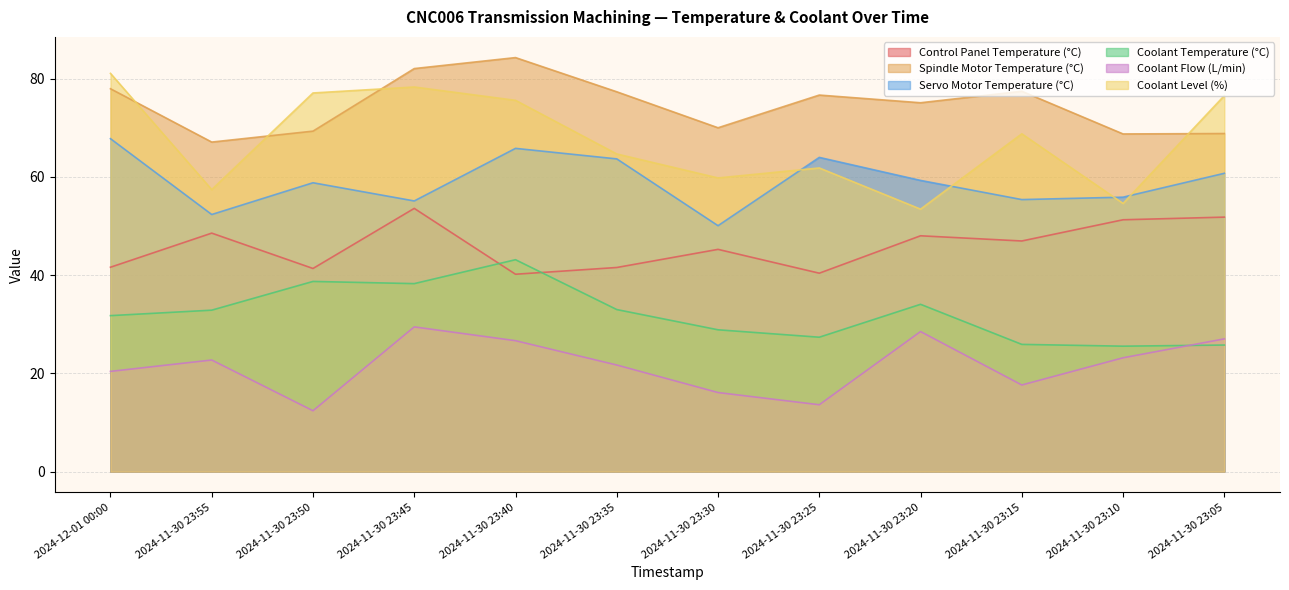

What is the lowest value of the Coolant Temperature (°C) series?

25.5